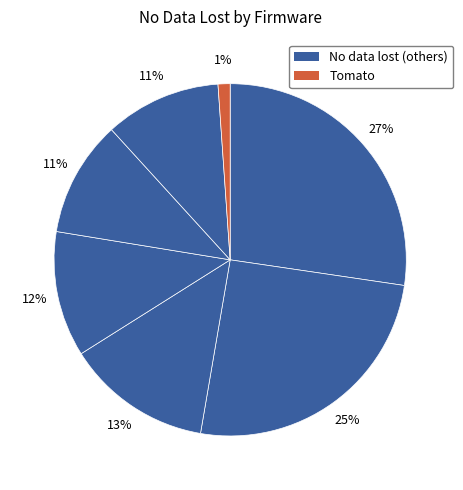

How many segments does this pie chart have?

7